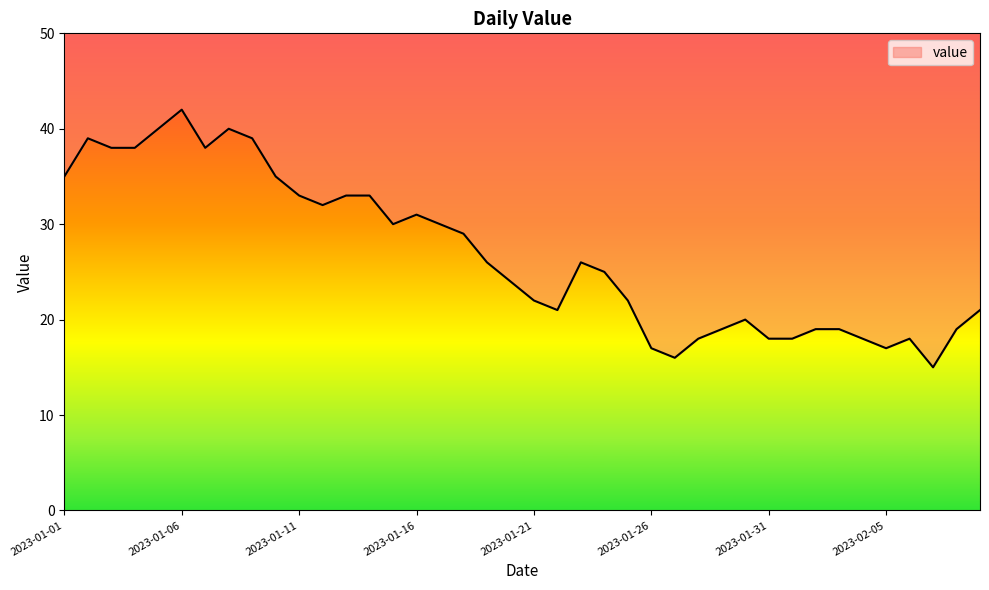

List the labels in order of value, largest first.

2023-01-06, 2023-01-05, 2023-01-08, 2023-01-02, 2023-01-09, 2023-01-03, 2023-01-04, 2023-01-07, 2023-01-01, 2023-01-10, 2023-01-11, 2023-01-13, 2023-01-14, 2023-01-12, 2023-01-16, 2023-01-15, 2023-01-17, 2023-01-18, 2023-01-19, 2023-01-23, 2023-01-24, 2023-01-20, 2023-01-21, 2023-01-25, 2023-01-22, 2023-02-09, 2023-01-30, 2023-01-29, 2023-02-02, 2023-02-03, 2023-02-08, 2023-01-28, 2023-01-31, 2023-02-01, 2023-02-04, 2023-02-06, 2023-01-26, 2023-02-05, 2023-01-27, 2023-02-07